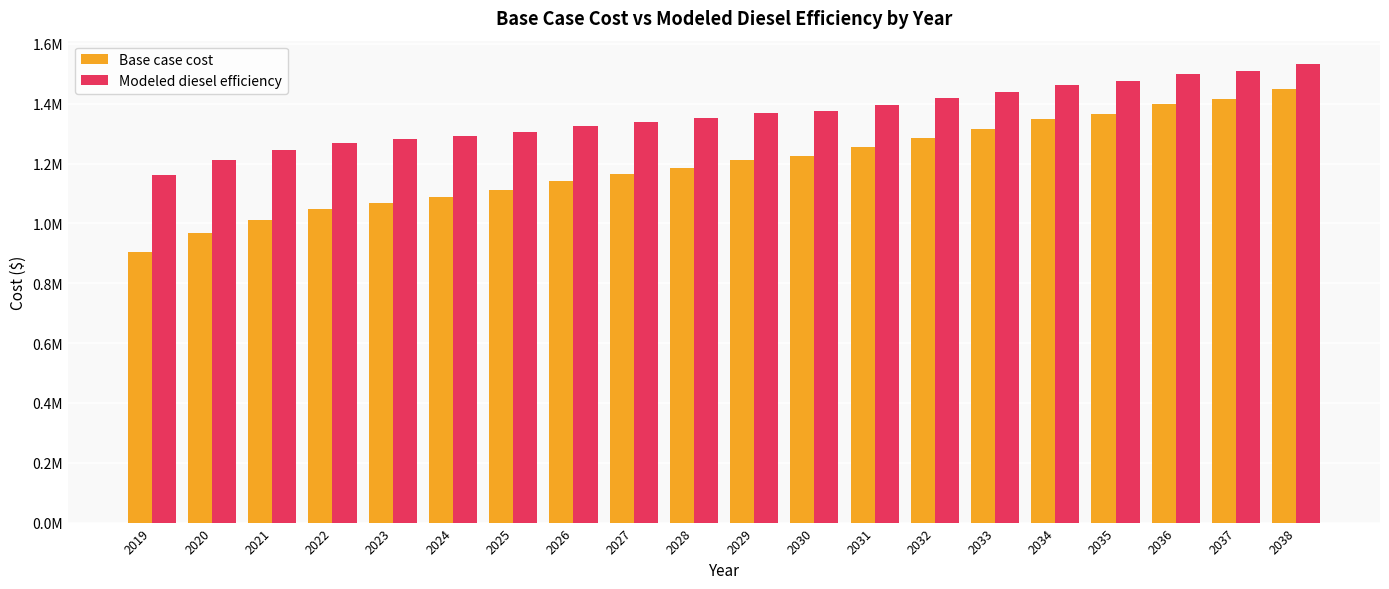

Which label corresponds to the largest value in the chart?

2038